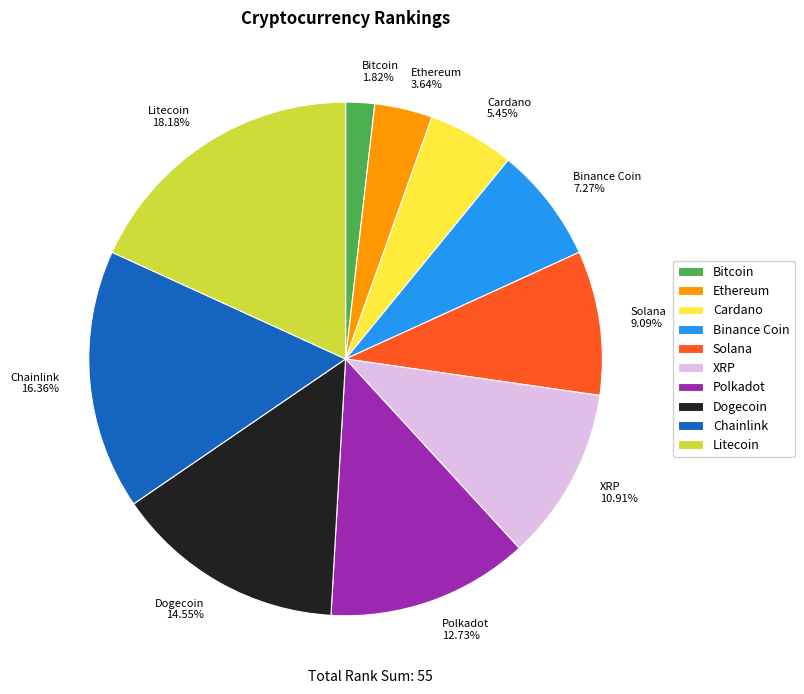

Which slice is the smallest?

Bitcoin